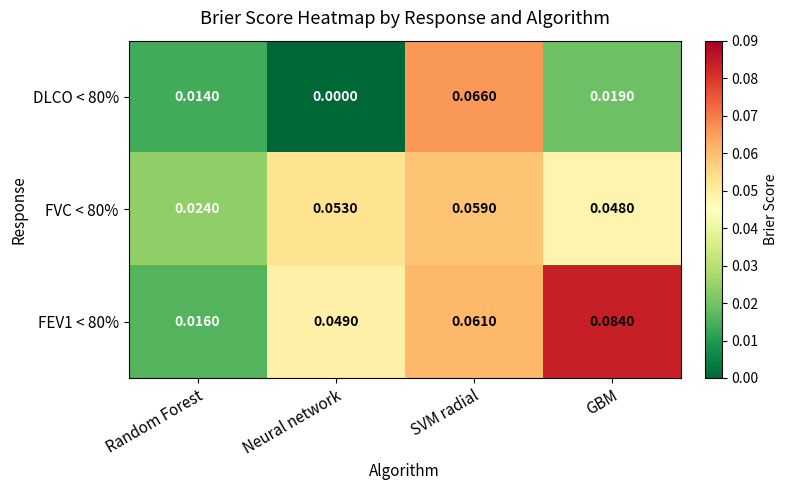

Is the value of DLCO < 80% at Neural network greater than the value of FVC < 80% at Random Forest?

No